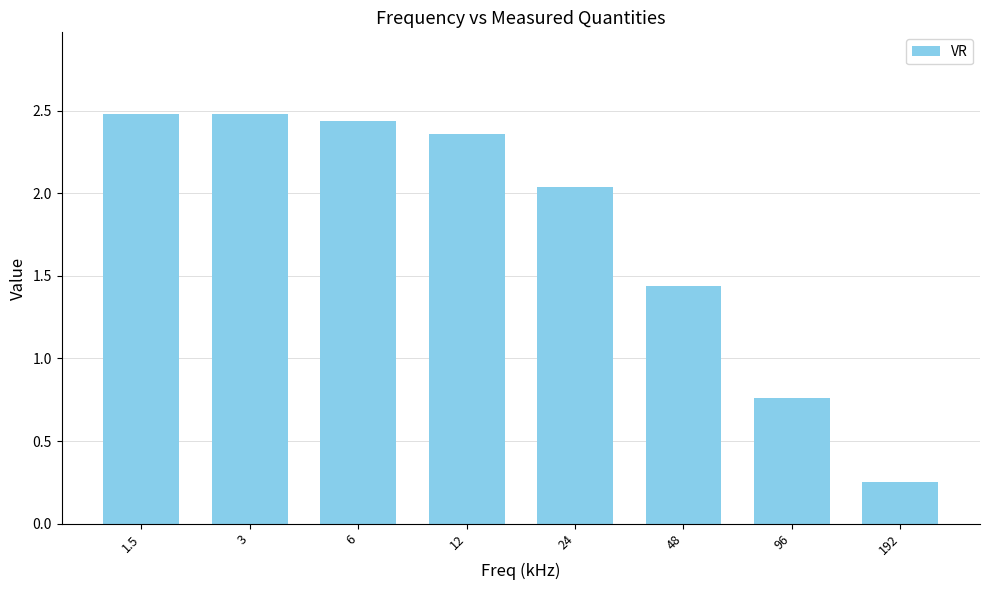

What position from the right is 192?

1